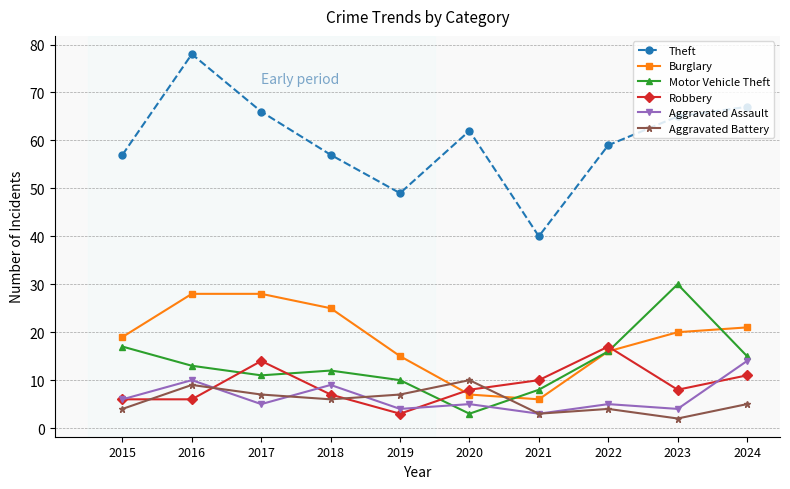

True or false: Aggravated Assault and Burglary cross at least once.

False